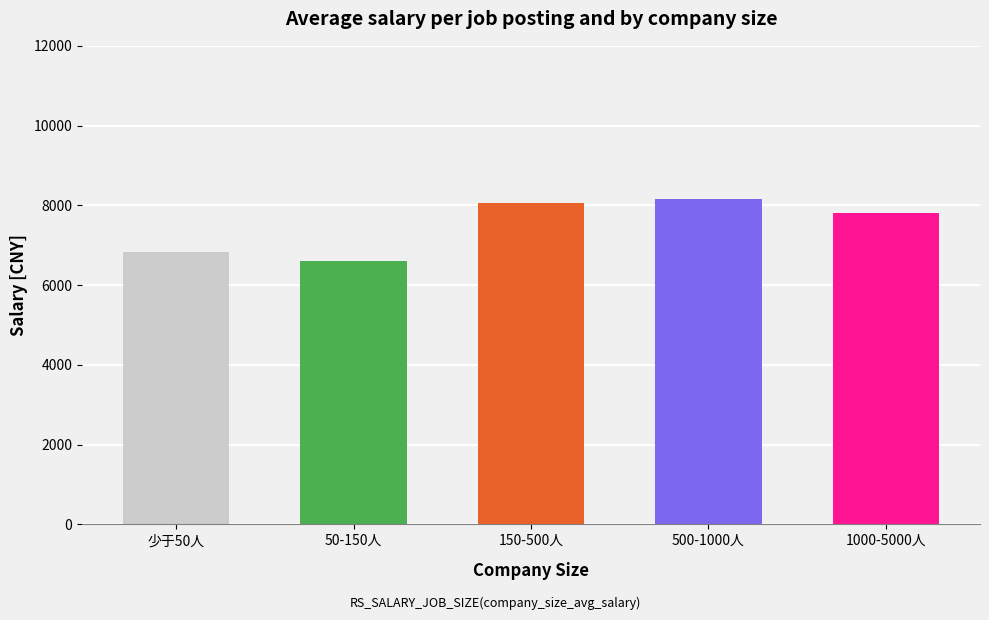

List the labels in order of value, smallest first.

50-150人, 少于50人, 1000-5000人, 150-500人, 500-1000人